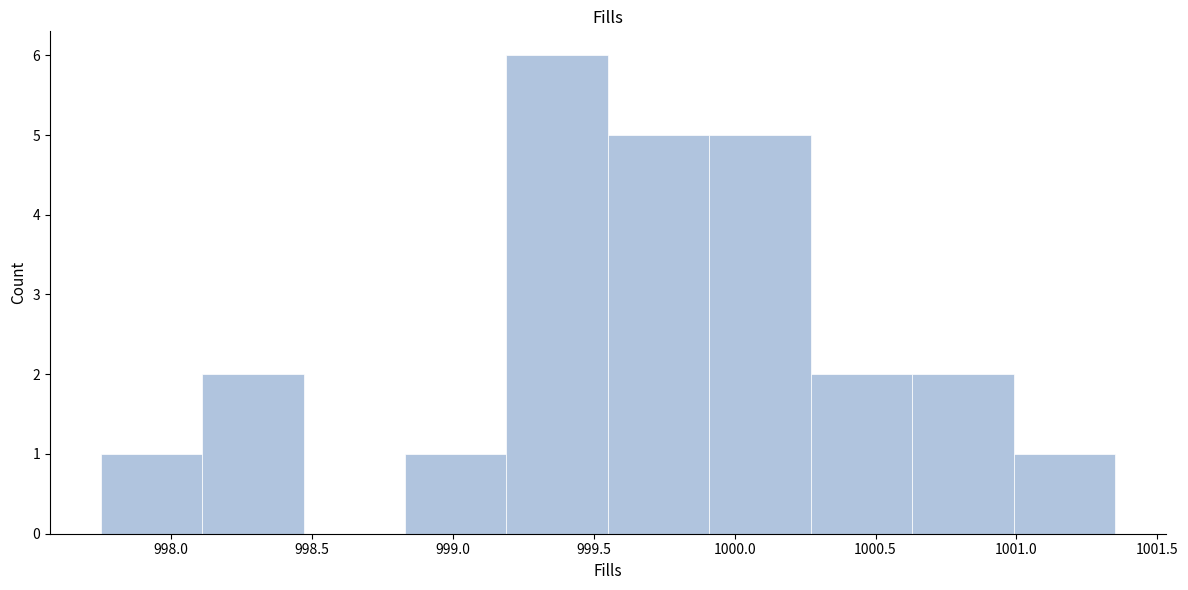

How tall is the bar that spans 1000.63 to 1000.99 on the x-axis? Neither the bar edges nor the heights are printed on the chart, so give them approximately, as read against the axes.

2